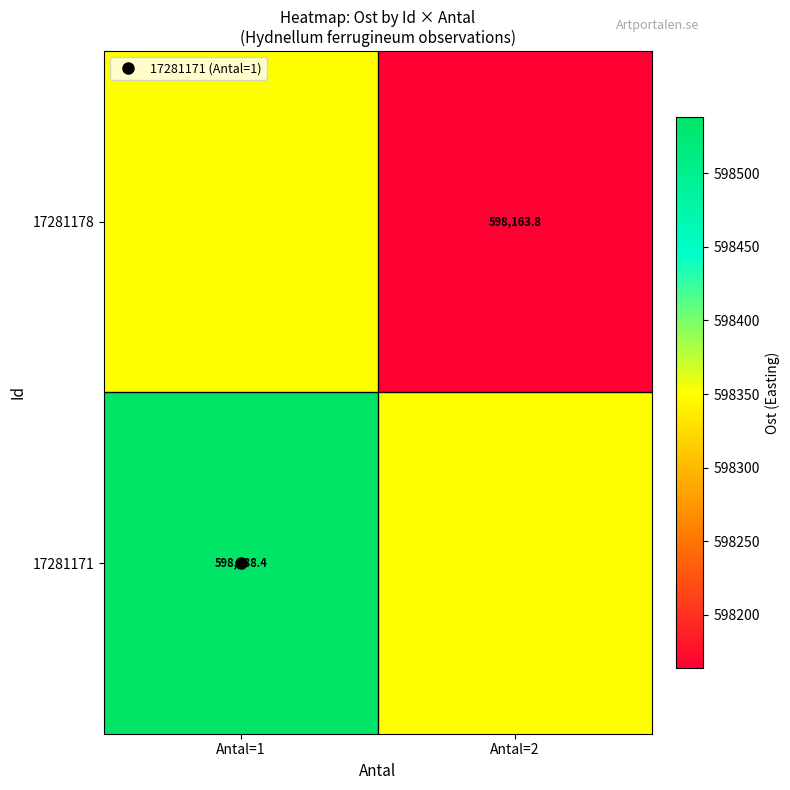

Is the value of 17281178 at Antal=1 greater than the value of 17281171 at Antal=2?

No